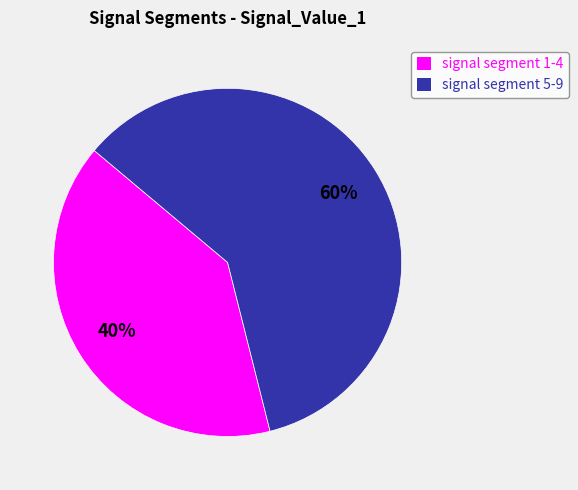

How many segments does this pie chart have?

2